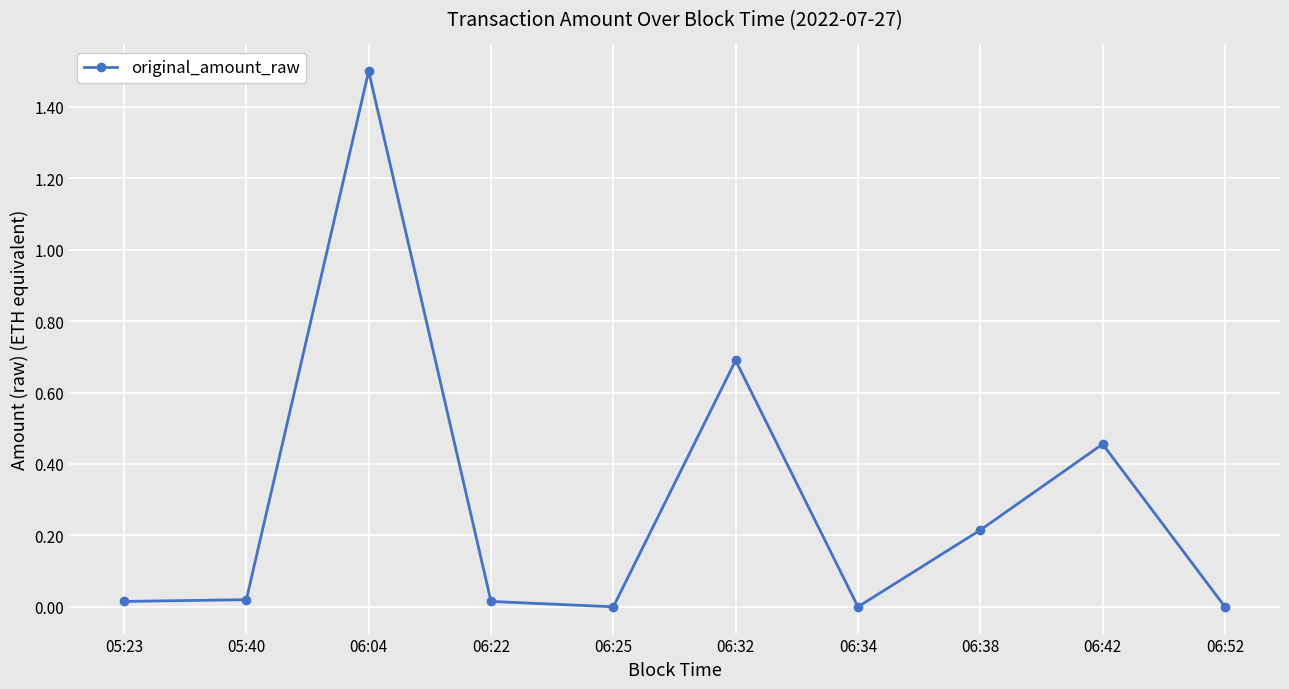

True or false: there are more than 0 points higher than both neighbors.

True